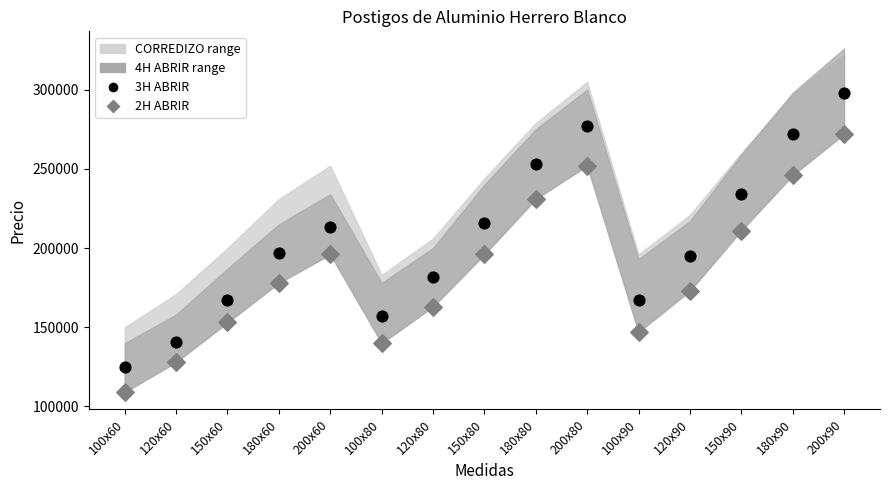

Across all data points, what is the range of Y values (max minus min)?

189000